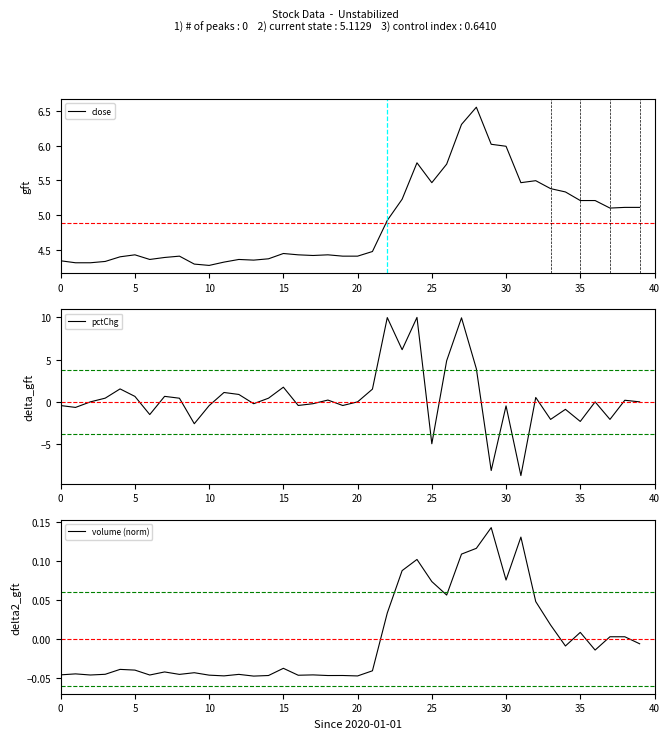

How many interior local peaks does the volume (norm) series have?

13